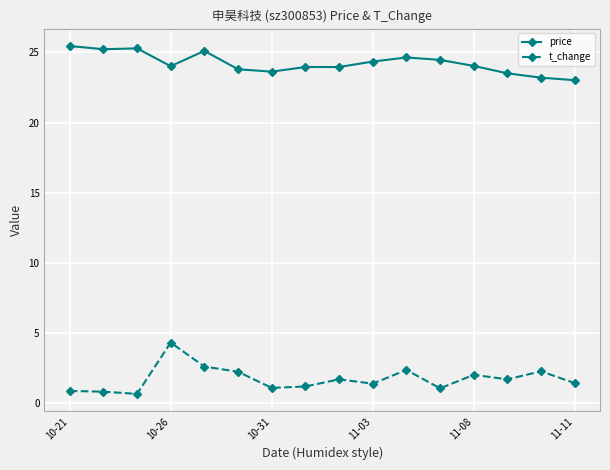

True or false: t_change has more than 0 points higher than both neighbors.

True